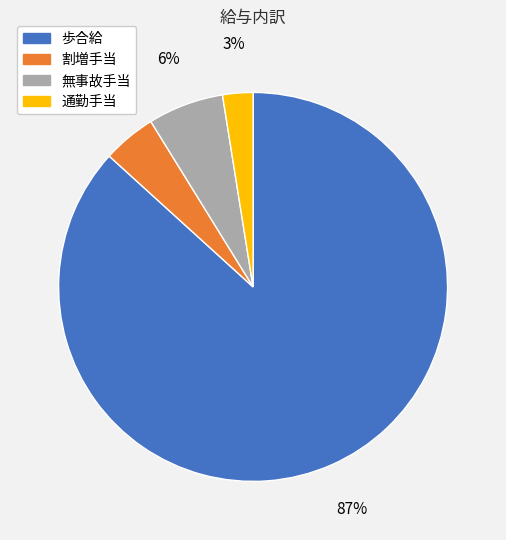

How many slices are in this pie chart?

4